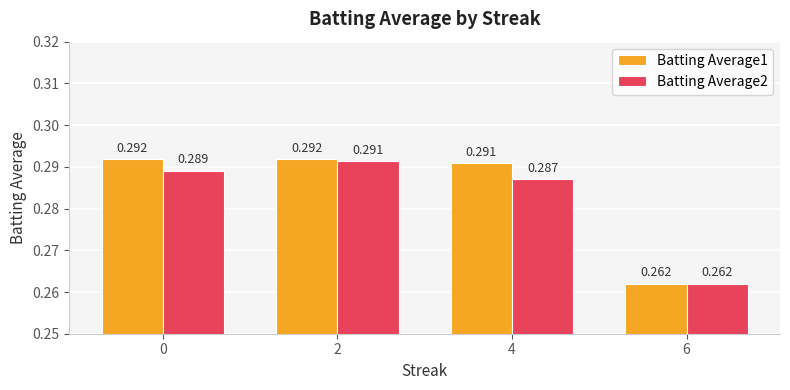

List the series in order of their peak value, highest first.

Batting Average1, Batting Average2